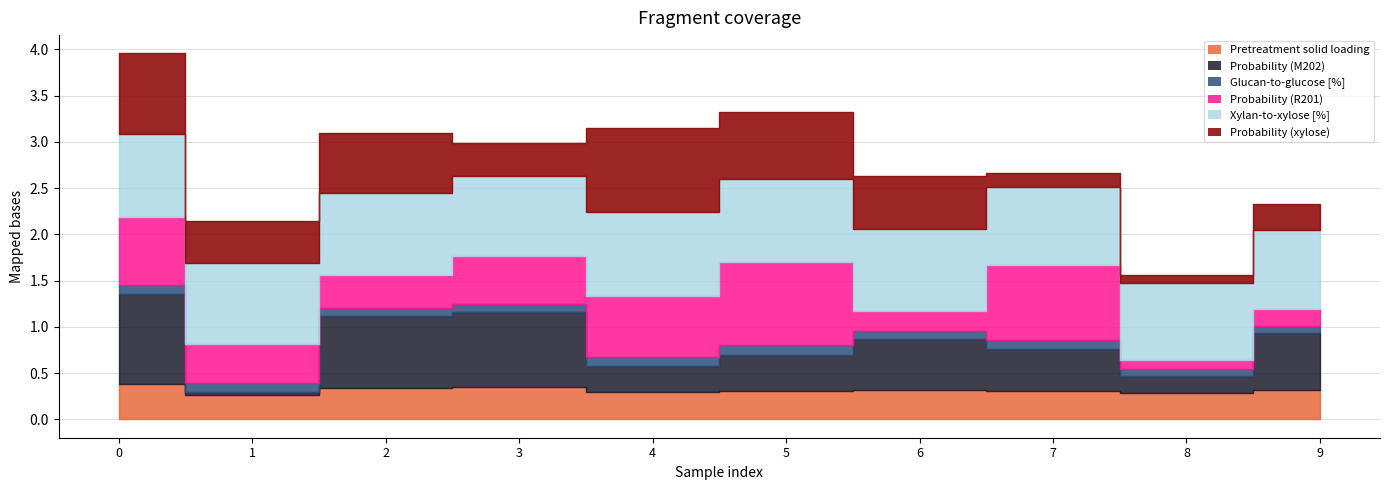

At 7, list the series in order from smallest to largest.

Pretreatment glucan-to-glucose [%], Probability_xylose, Pretreatment solid loading [%], Probability_M202, Probability_R201, Pretreatment xylan-to-xylose [%]